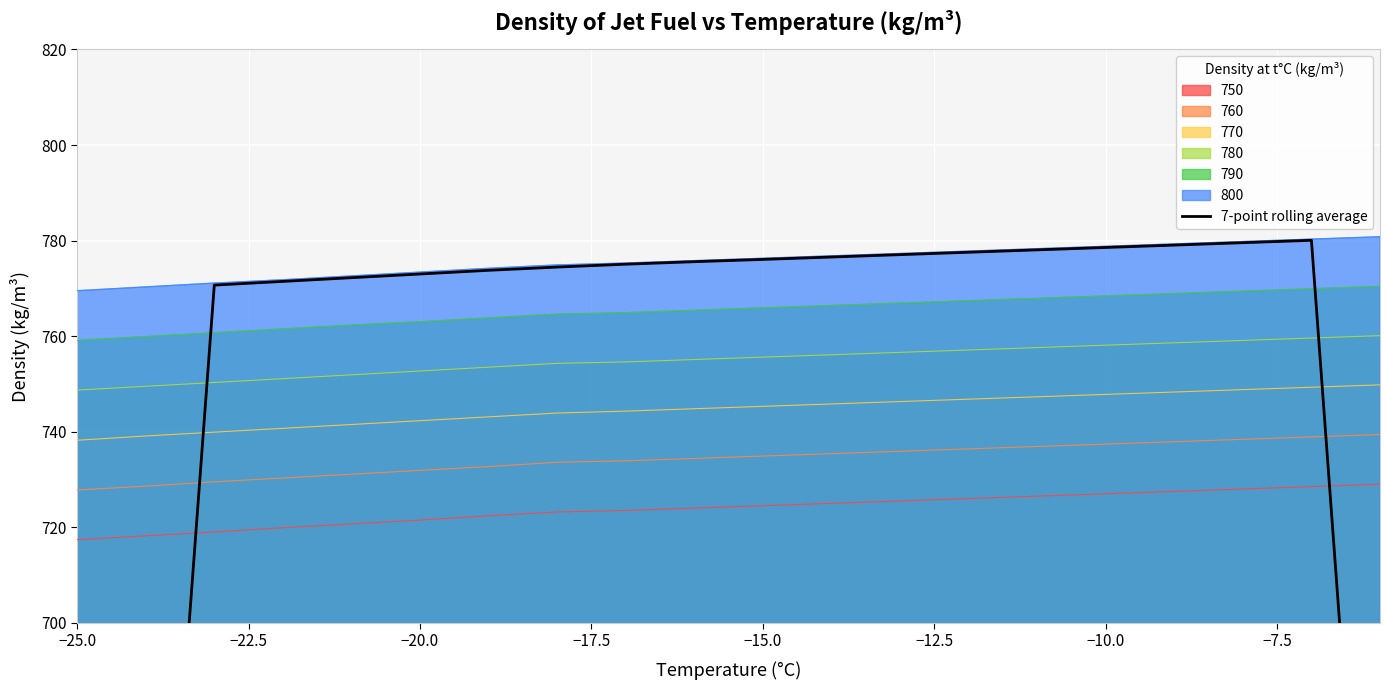

True or false: 800 and 750 intersect in this chart.

False